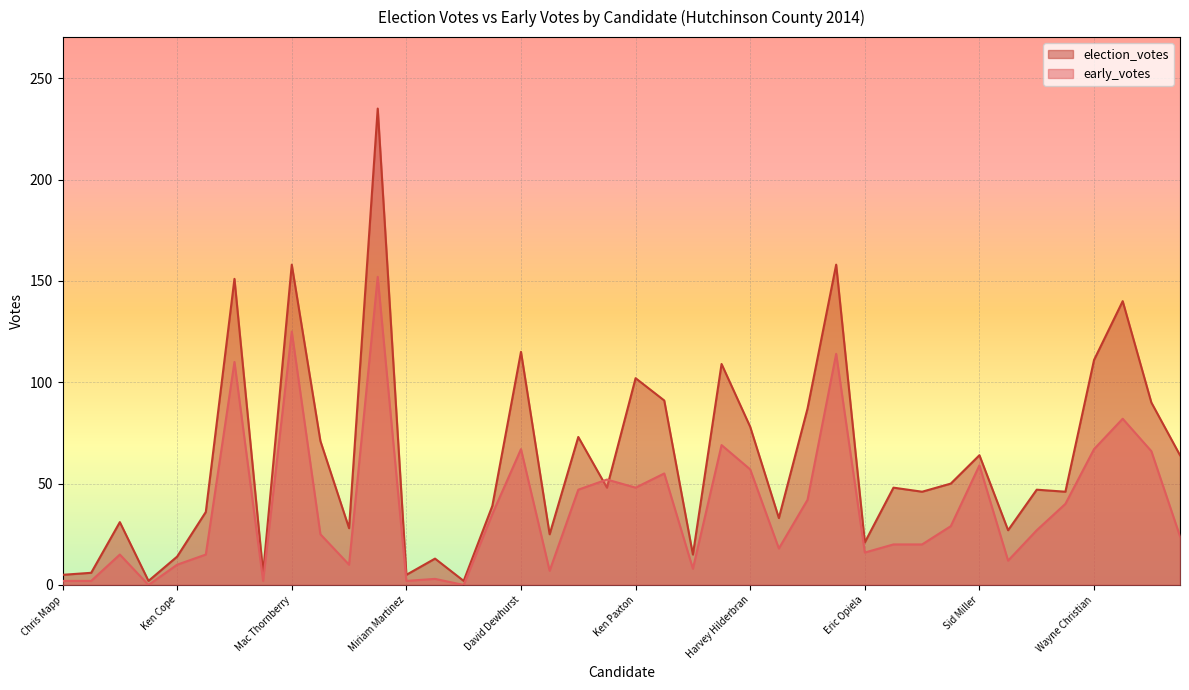

Rank the series by their average value, from lowest to highest.

early_votes, election_votes